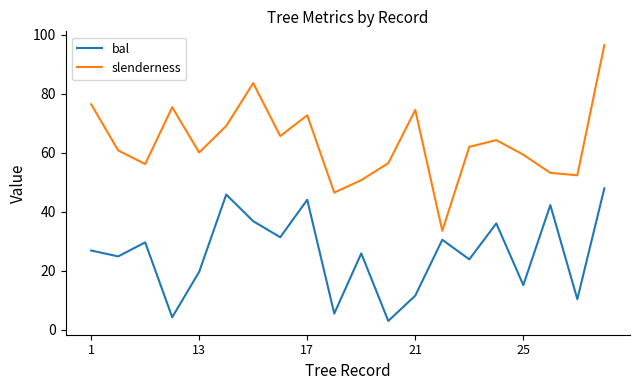

True or false: bal and slenderness cross at least once.

False